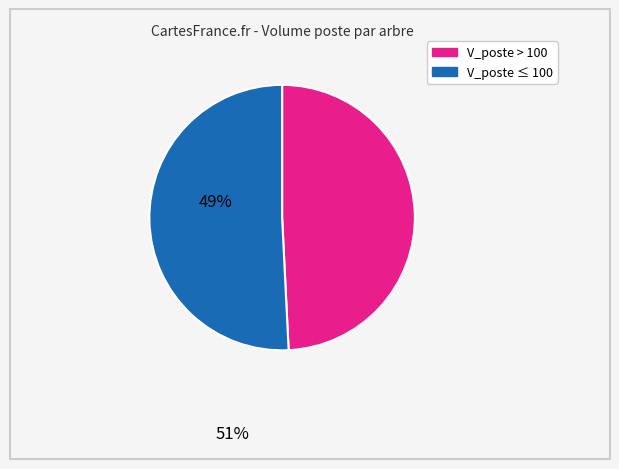

Is there any slice that represents more than half of the pie?

Yes